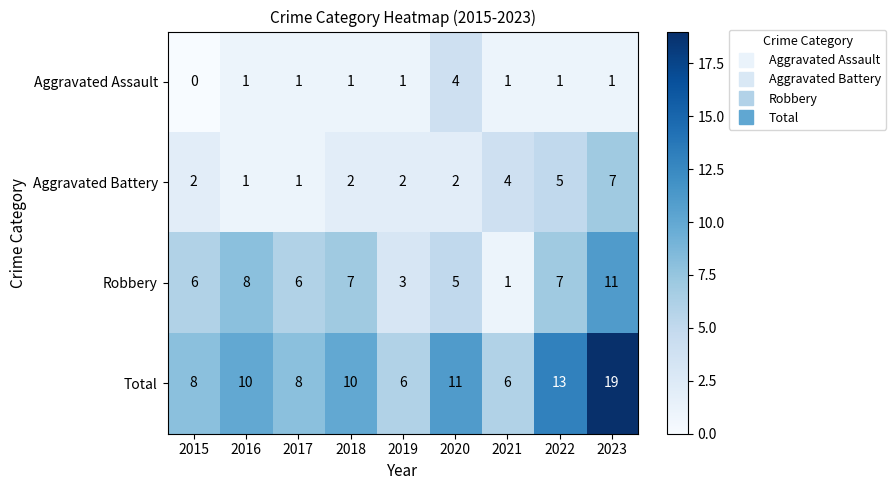

What is the average value of the Aggravated Battery series?

3